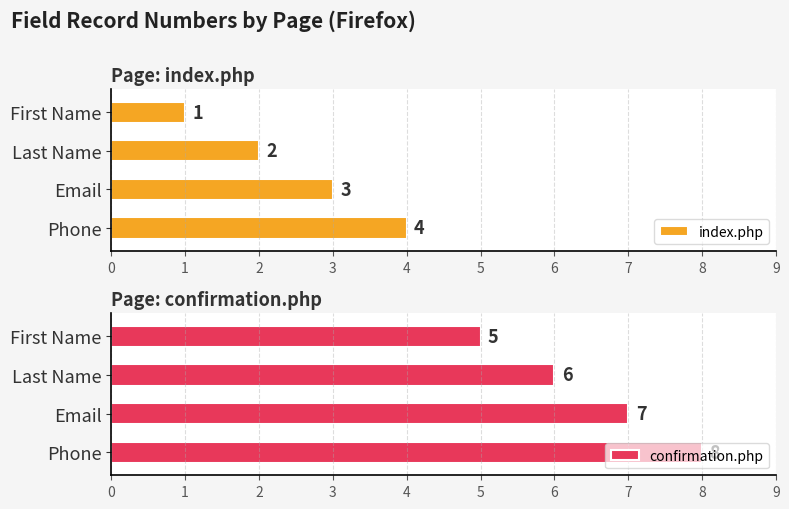

The index.php series shows 4 at Phone. True or false?

True